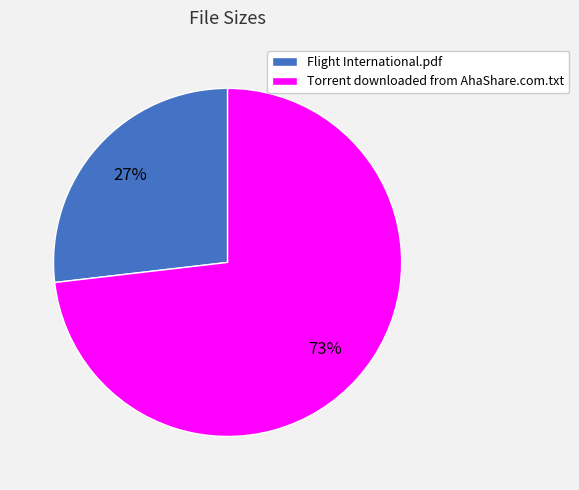

What is the smallest slice in the pie chart?

Flight International.pdf